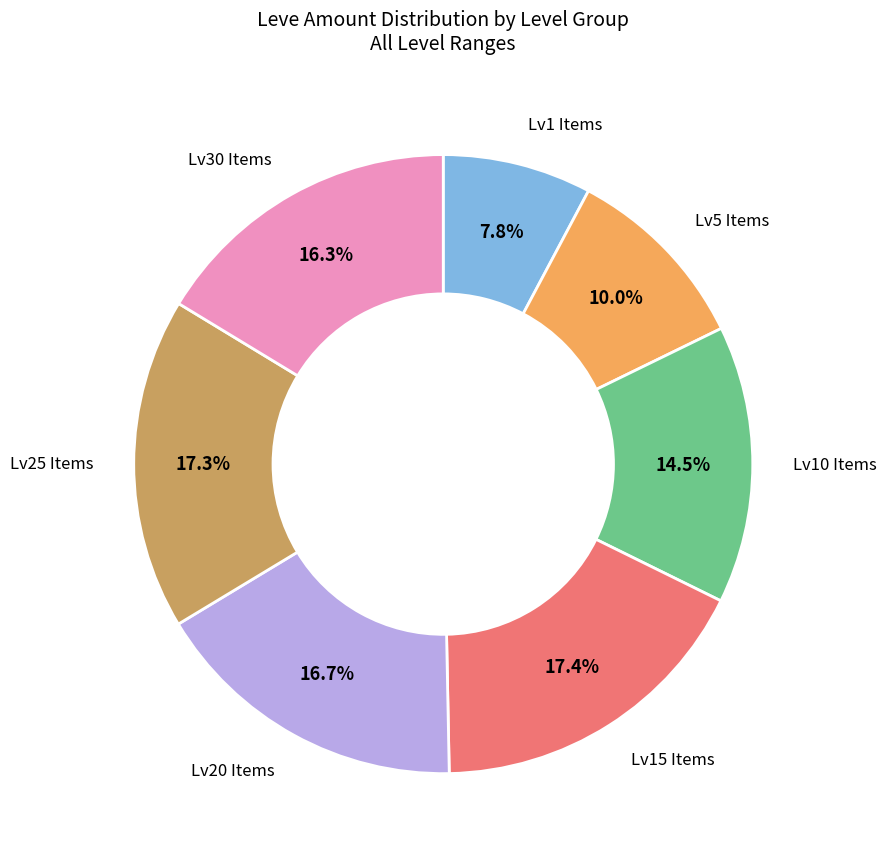

How many segments does this pie chart have?

7